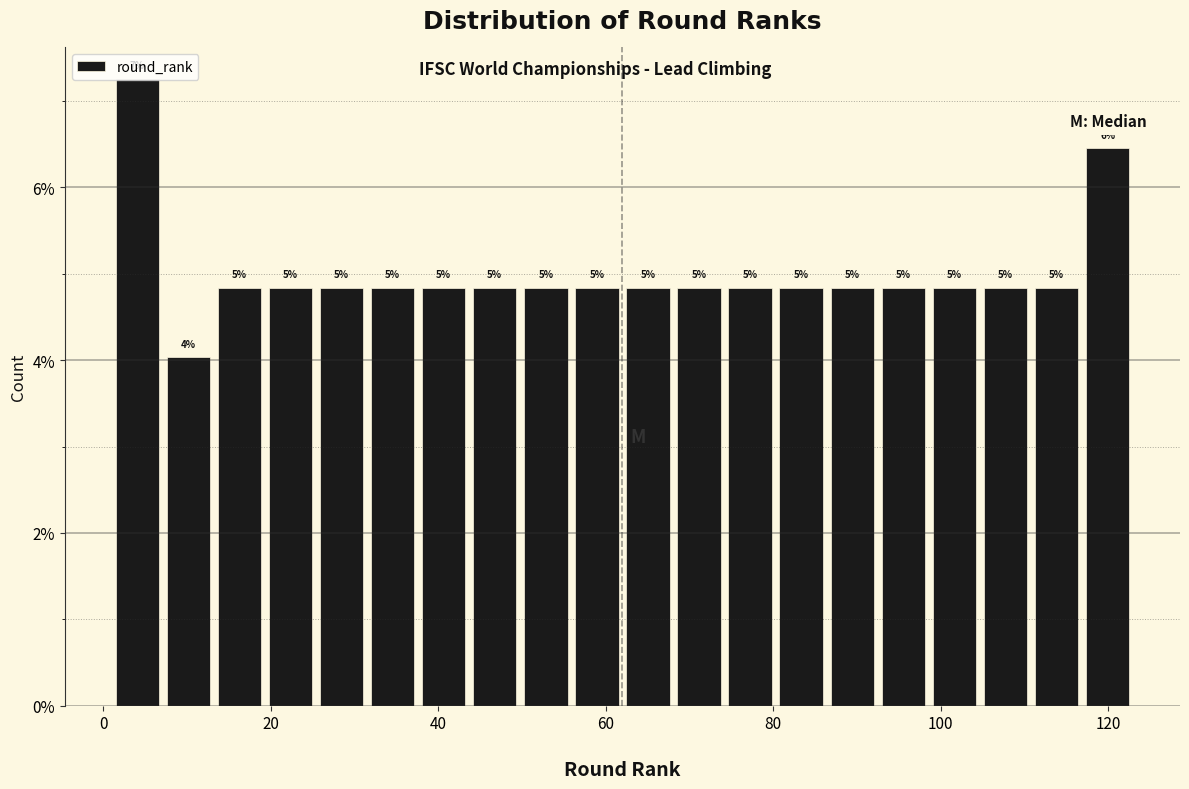

Read against the x-axis, roughly where is the centre of the tallest bar?

4